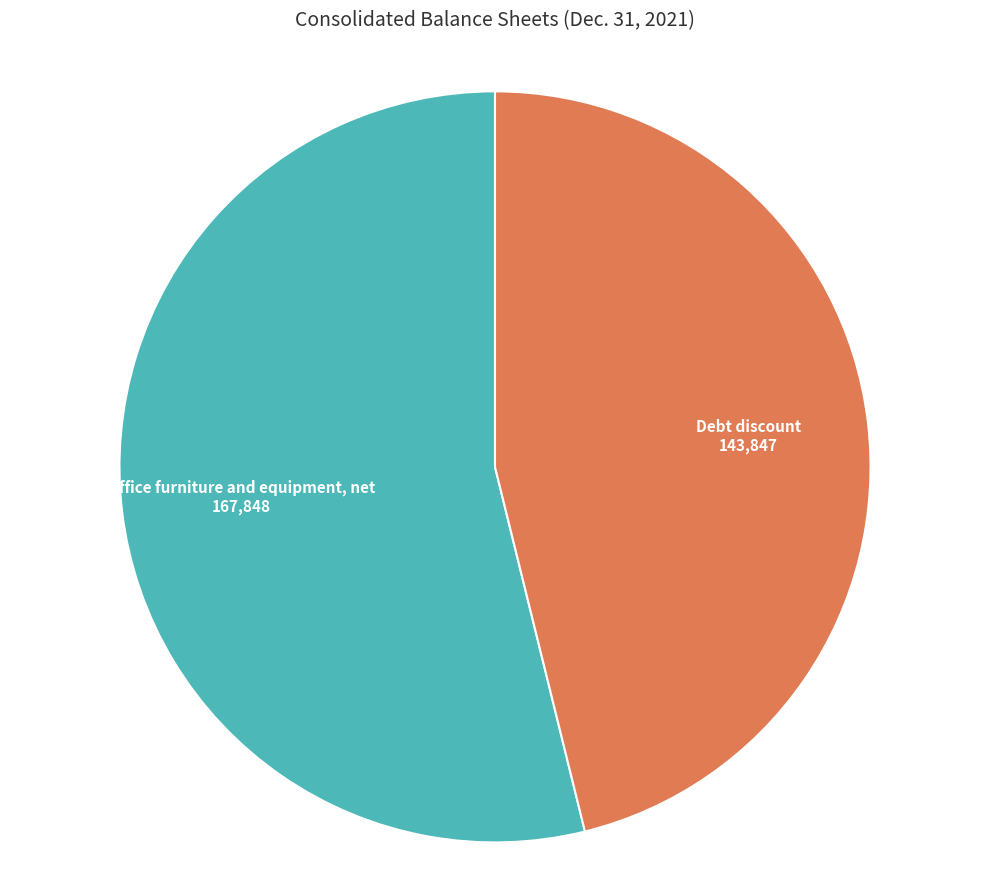

What is the ratio of the value at Debt discount to the value at Office furniture and equipment, net?

0.9